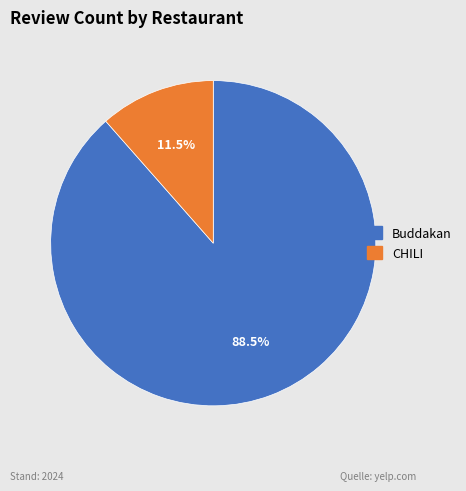

The Buddakan slice represents 80% of the pie. True or false?

False